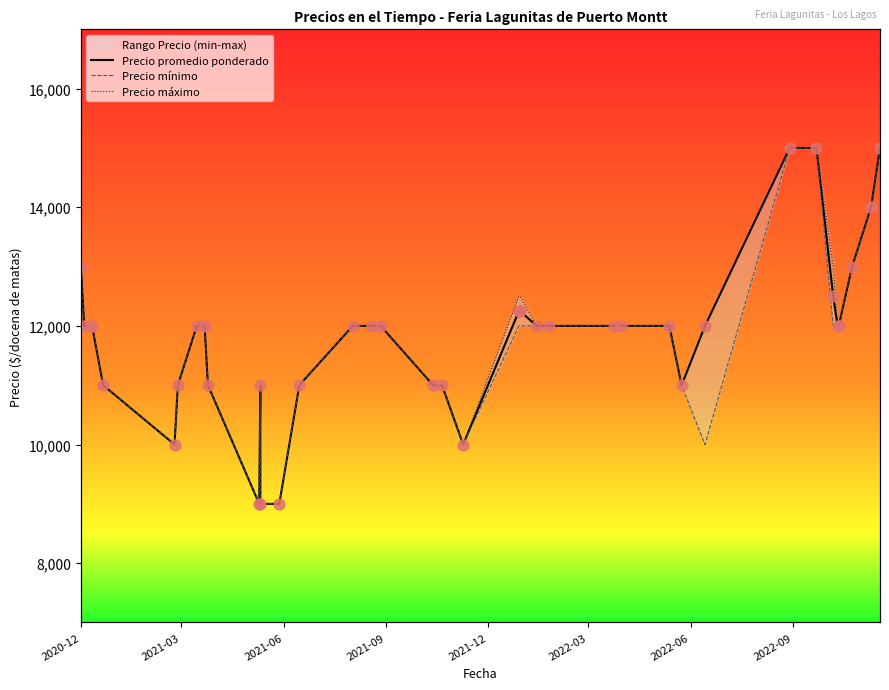

Which series contains the highest Y value?

Precio promedio ponderado